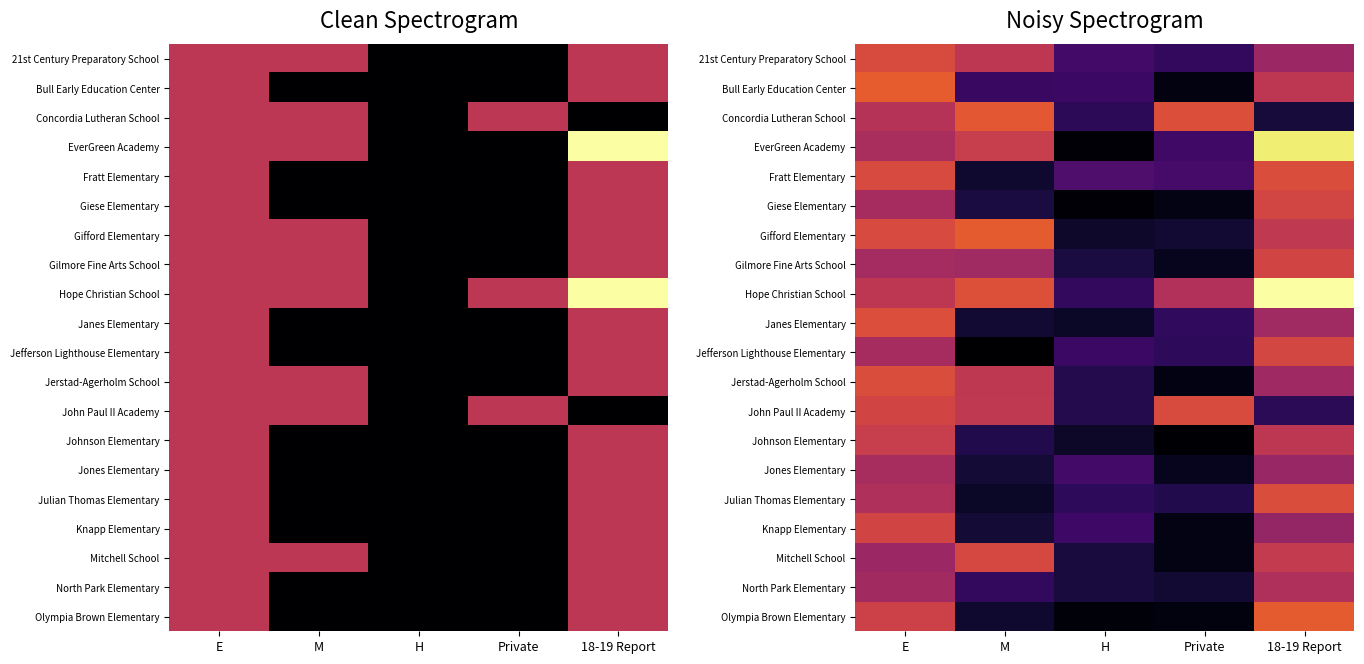

Count the number of data series in this chart.

20